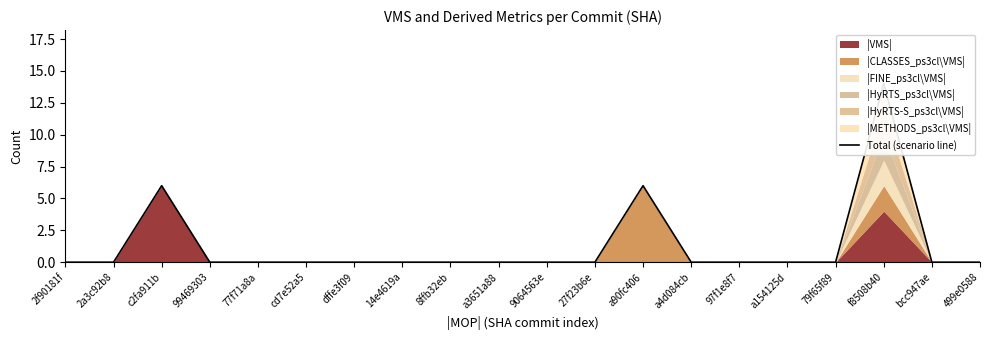

What is the average value?

1